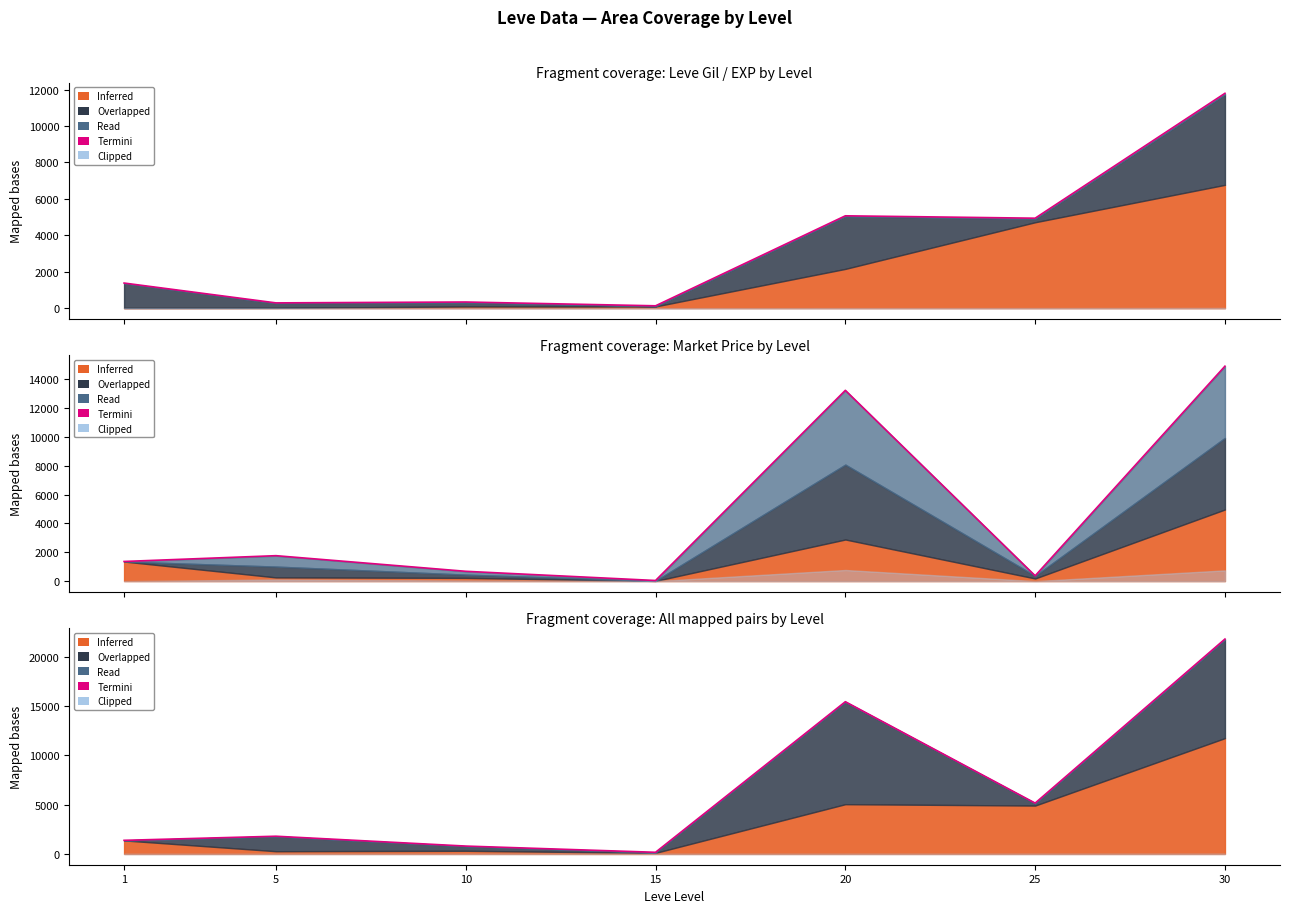

How many data points are less than 1797?

3